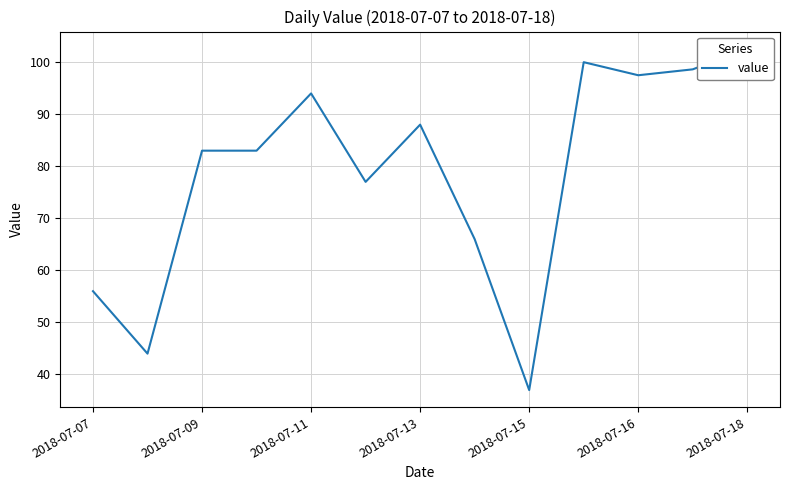

What is the difference between the maximum and minimum values?

65.6